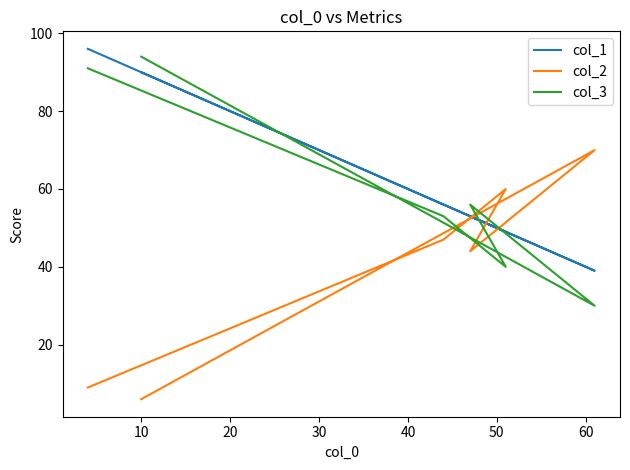

What is the value of the col_3 point at the 3rd from the left?

56